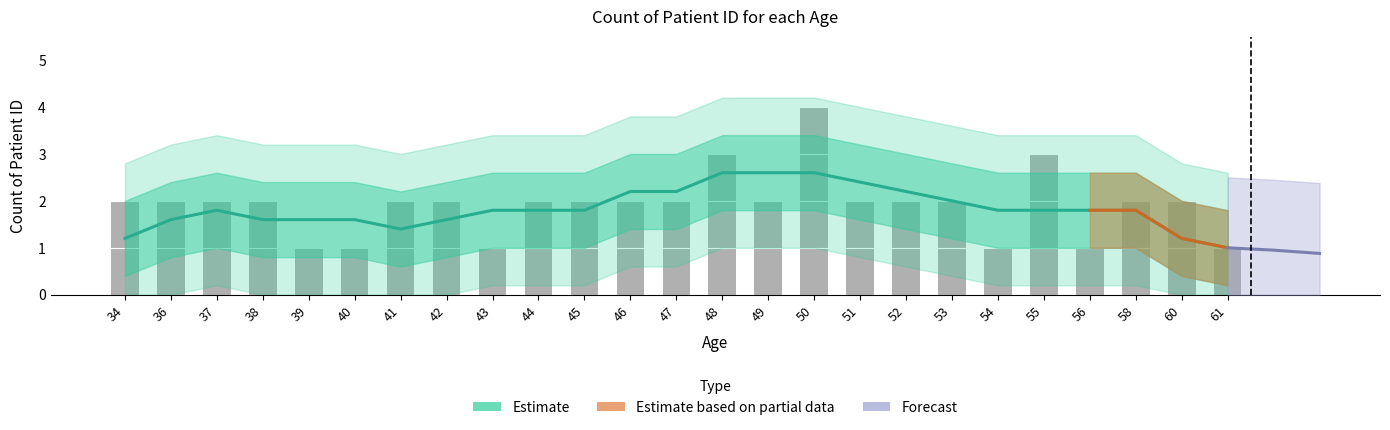

List the labels in order of value, smallest first.

39, 40, 43, 54, 56, 61, 34, 36, 37, 38, 41, 42, 44, 45, 46, 47, 49, 51, 52, 53, 58, 60, 48, 55, 50